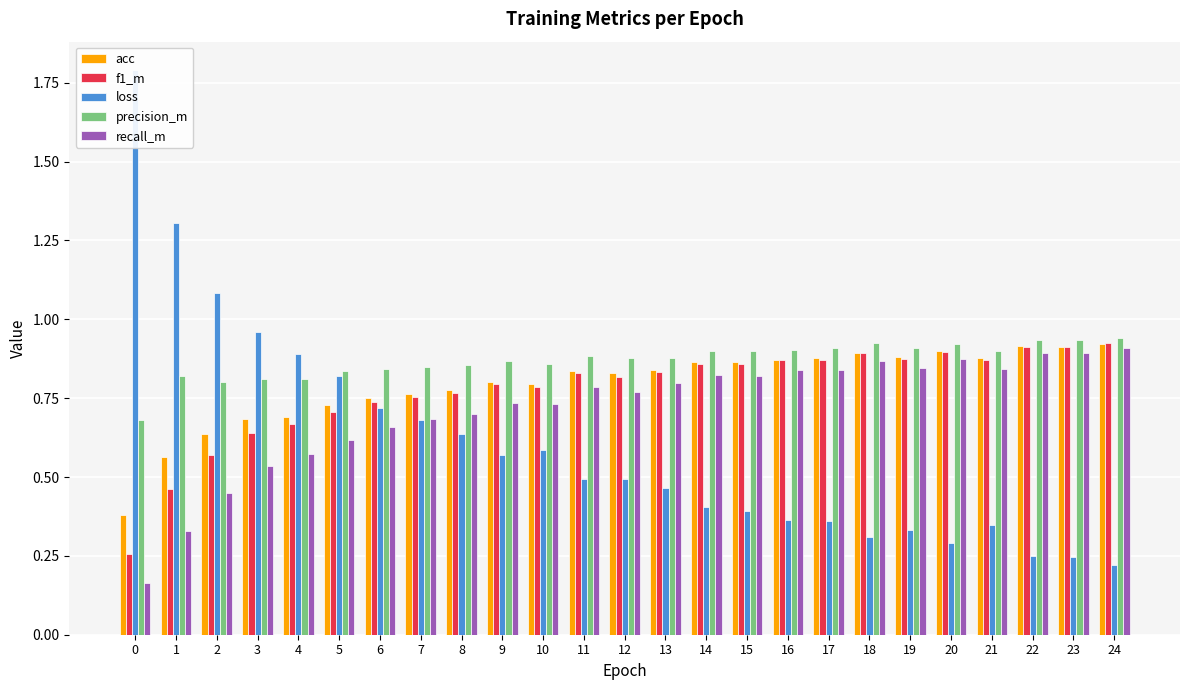

Reading left to right, what are all the values shown in this chart?

acc: 0=0.4	1=0.6	2=0.6	3=0.7	4=0.7	5=0.7	6=0.8	7=0.8	8=0.8	9=0.8	10=0.8	11=0.8	12=0.8	13=0.8	14=0.9	15=0.9	16=0.9	17=0.9	18=0.9	19=0.9	20=0.9	21=0.9	22=0.9	23=0.9	24=0.9
f1_m: 0=0.3	1=0.5	2=0.6	3=0.6	4=0.7	5=0.7	6=0.7	7=0.8	8=0.8	9=0.8	10=0.8	11=0.8	12=0.8	13=0.8	14=0.9	15=0.9	16=0.9	17=0.9	18=0.9	19=0.9	20=0.9	21=0.9	22=0.9	23=0.9	24=0.9
loss: 0=1.8	1=1.3	2=1.1	3=1.0	4=0.9	5=0.8	6=0.7	7=0.7	8=0.6	9=0.6	10=0.6	11=0.5	12=0.5	13=0.5	14=0.4	15=0.4	16=0.4	17=0.4	18=0.3	19=0.3	20=0.3	21=0.3	22=0.3	23=0.2	24=0.2
precision_m: 0=0.7	1=0.8	2=0.8	3=0.8	4=0.8	5=0.8	6=0.8	7=0.8	8=0.9	9=0.9	10=0.9	11=0.9	12=0.9	13=0.9	14=0.9	15=0.9	16=0.9	17=0.9	18=0.9	19=0.9	20=0.9	21=0.9	22=0.9	23=0.9	24=0.9
recall_m: 0=0.2	1=0.3	2=0.4	3=0.5	4=0.6	5=0.6	6=0.7	7=0.7	8=0.7	9=0.7	10=0.7	11=0.8	12=0.8	13=0.8	14=0.8	15=0.8	16=0.8	17=0.8	18=0.9	19=0.8	20=0.9	21=0.8	22=0.9	23=0.9	24=0.9